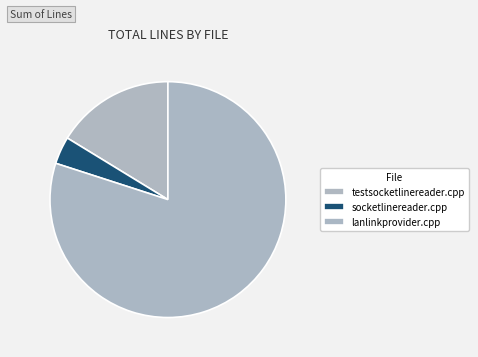

Count the number of slices in the pie.

3